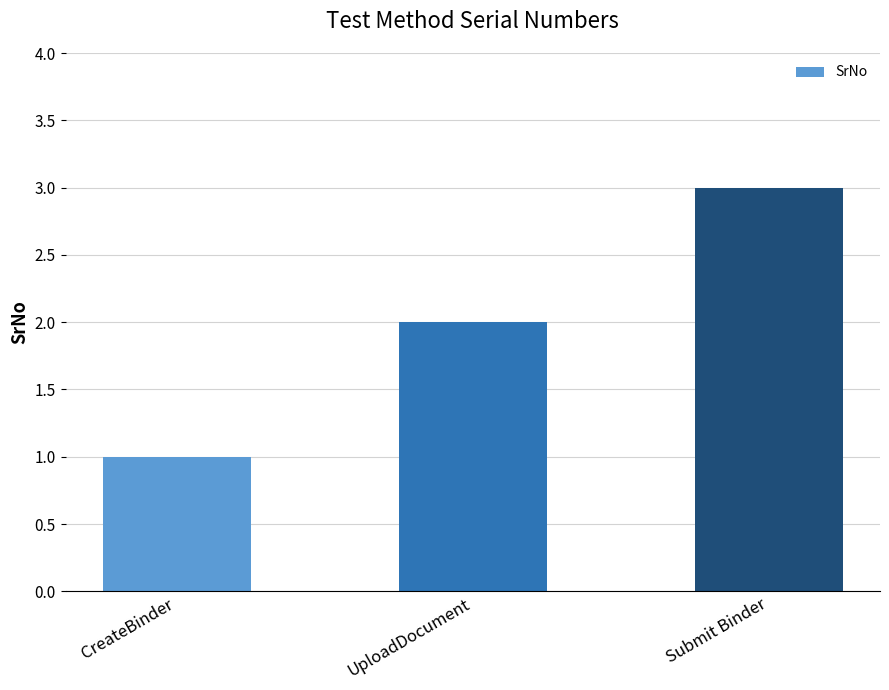

Reading left to right, list all the values displayed in this chart.

1	2	3